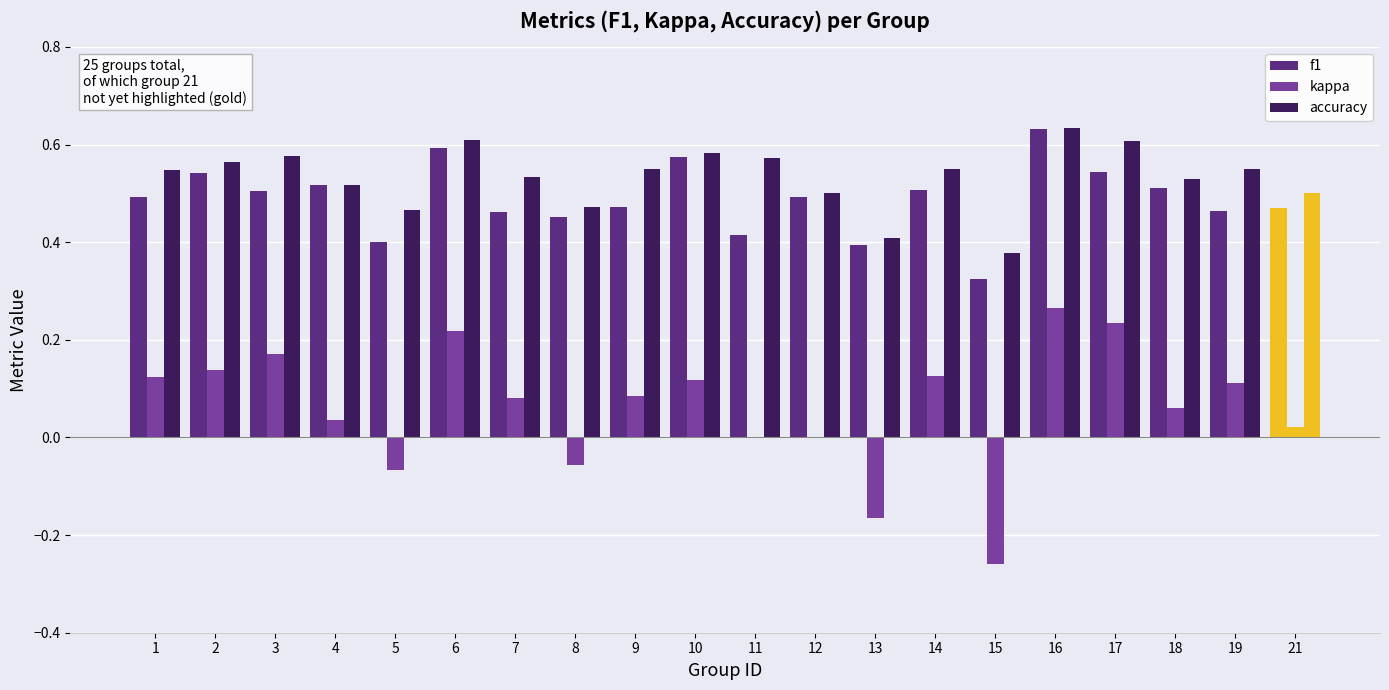

How many categories are shown in the chart?

20